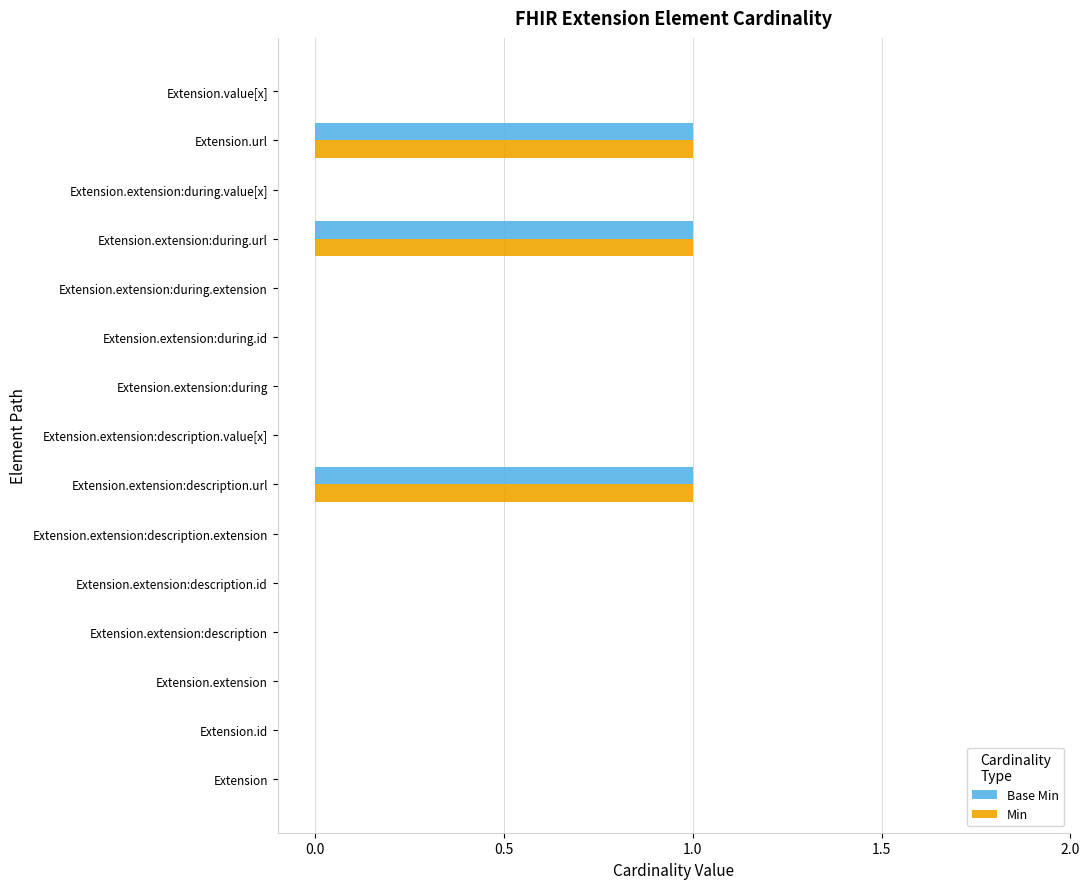

What is the sum of all Base Min values?

3